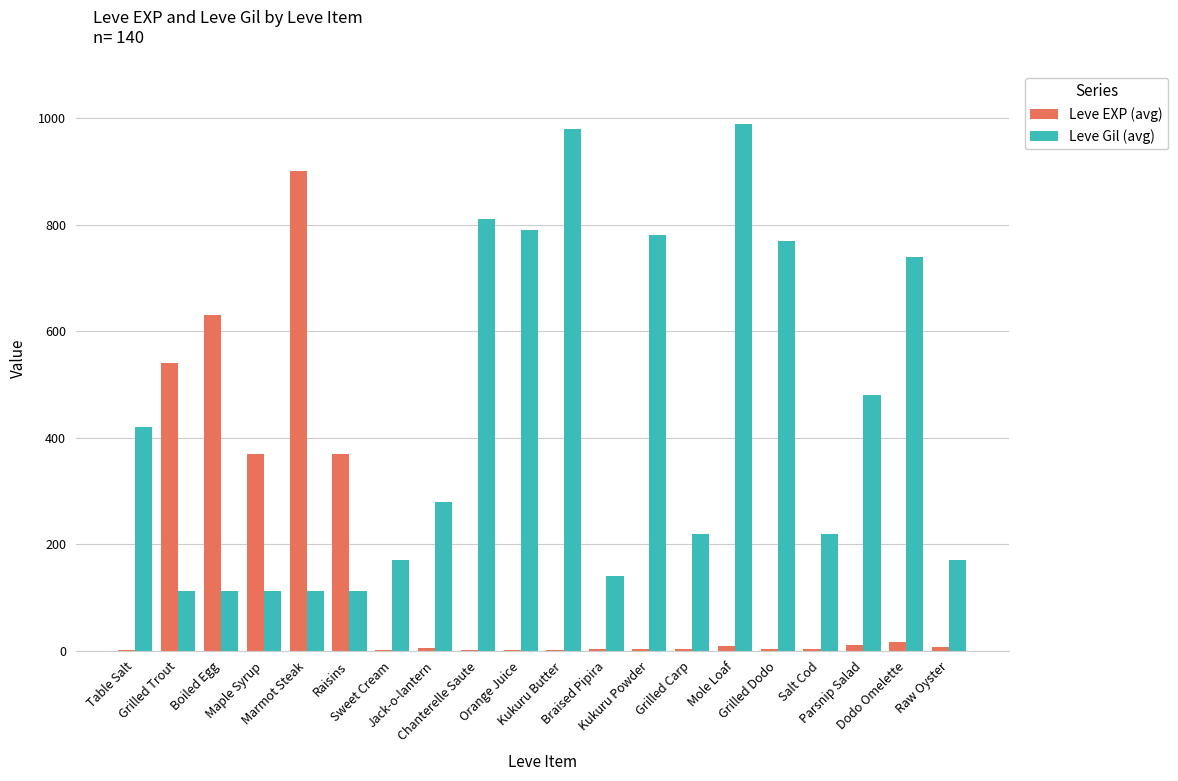

Where does the Leve EXP (avg) series first go above 6?

Grilled Trout